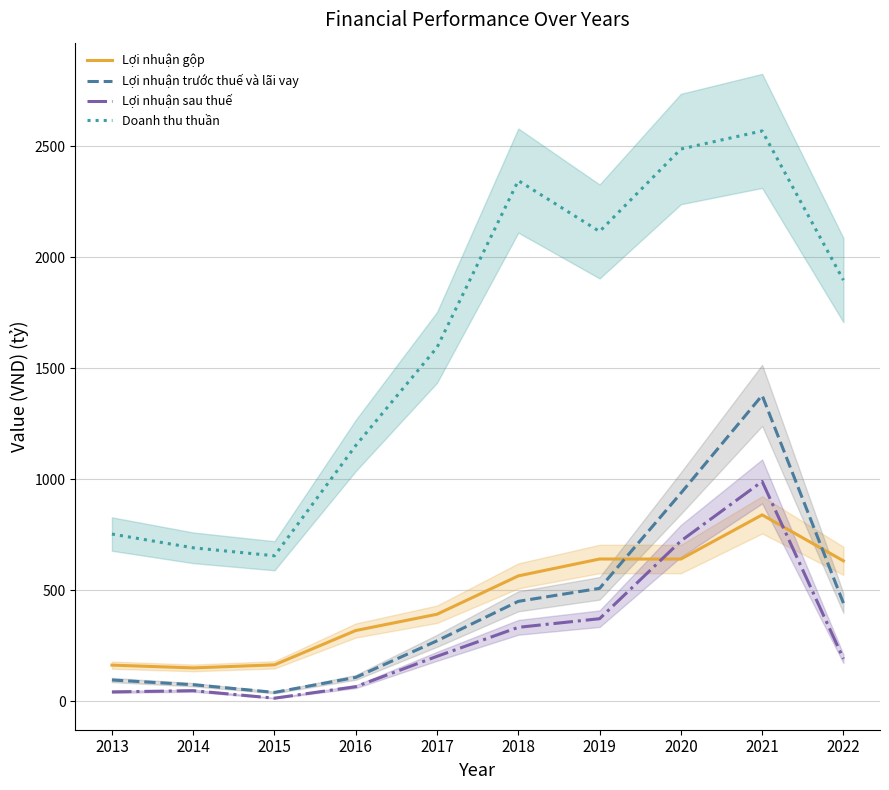

How many intersections are there between Lợi nhuận sau thuế and Lợi nhuận gộp?

2